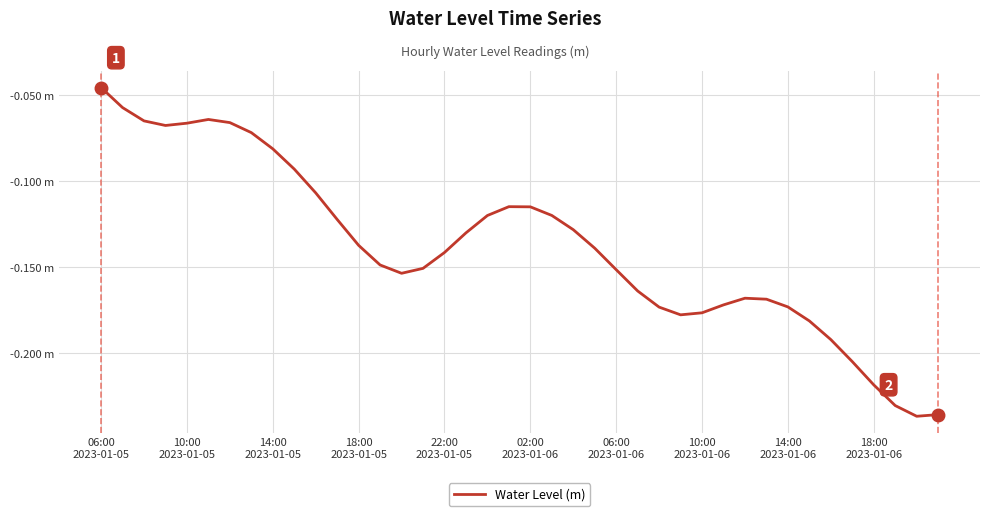

Reading right to left, what are all the values shown in this chart?

-0.2	-0.2	-0.2	-0.2	-0.2	-0.2	-0.2	-0.2	-0.2	-0.2	-0.2	-0.2	-0.2	-0.2	-0.2	-0.2	-0.1	-0.1	-0.1	-0.1	-0.1	-0.1	-0.1	-0.1	-0.2	-0.2	-0.1	-0.1	-0.1	-0.1	-0.1	-0.1	-0.1	-0.1	-0.1	-0.1	-0.1	-0.1	-0.1	-0.0